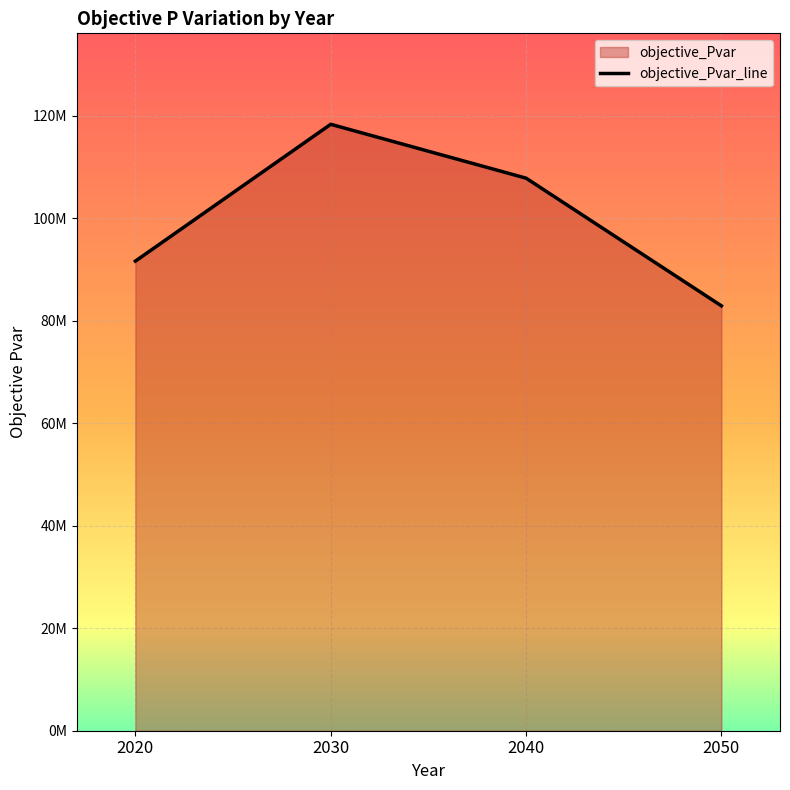

What is the change in value from 2020 to 2050?

-8725348.0